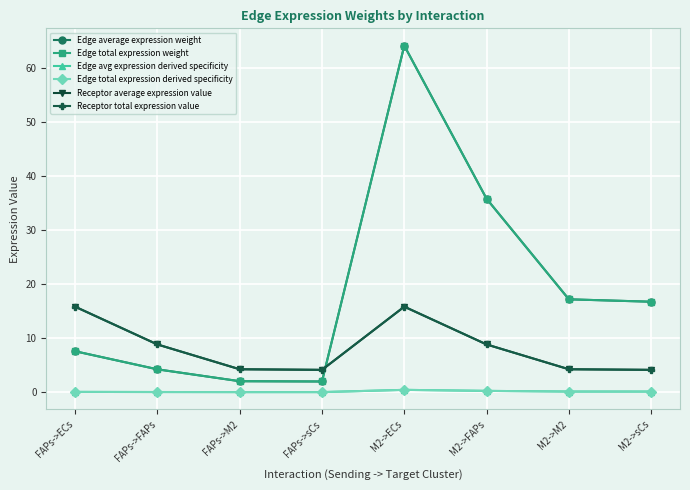

What is the maximum value shown in the chart?

64.0